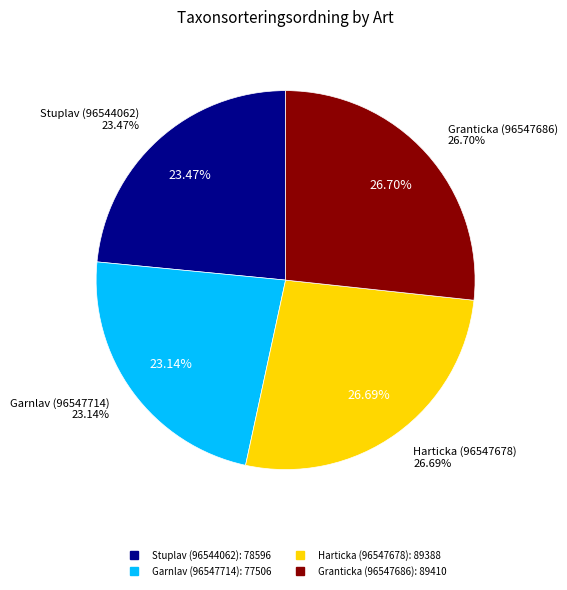

To the nearest percent, what percentage of the pie is Stuplav (96544062)?

23%